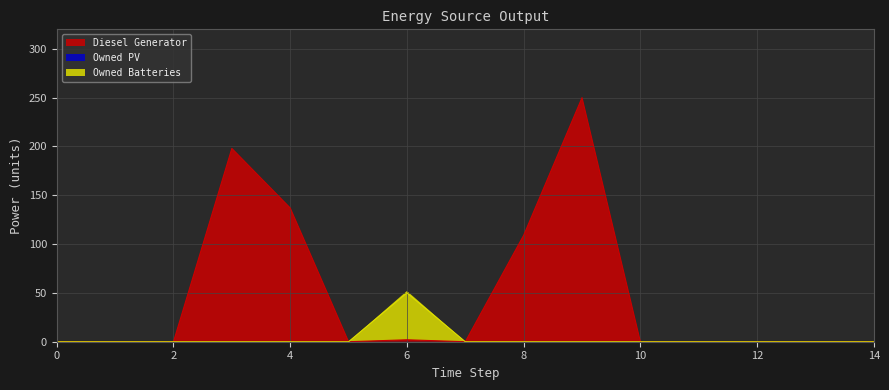

What is the difference between the Owned Batteries values at 9 and 6?

50